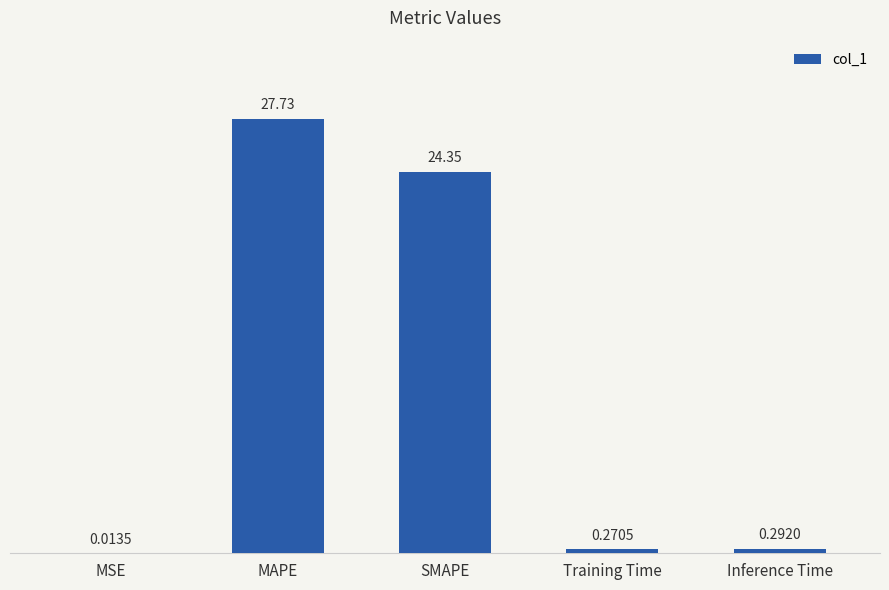

Approximately how many times larger is the value at MAPE compared to SMAPE?

1.1